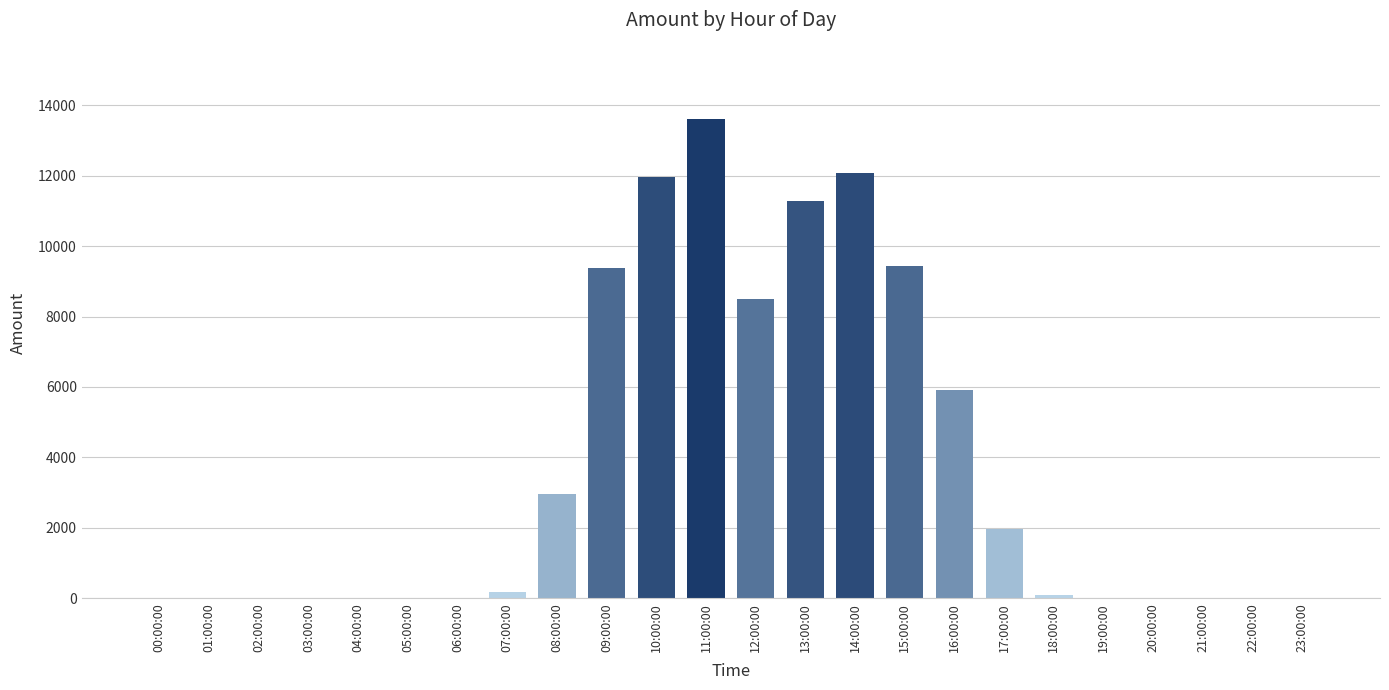

At which label is the value closest to 6808?

16:00:00